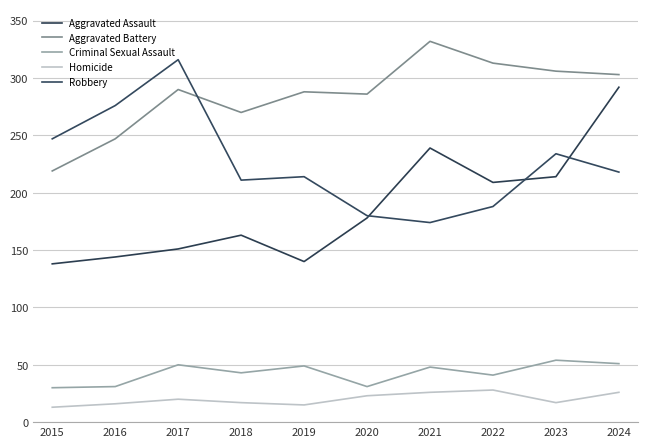

Which has a higher value, 2018 or 2022?

2022